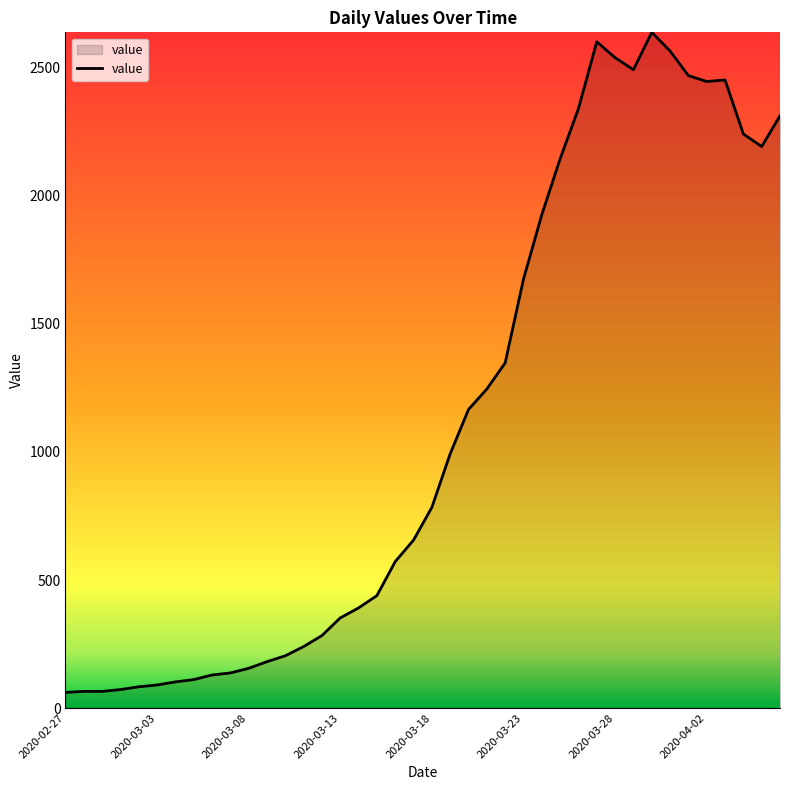

What is the smallest value displayed?

61